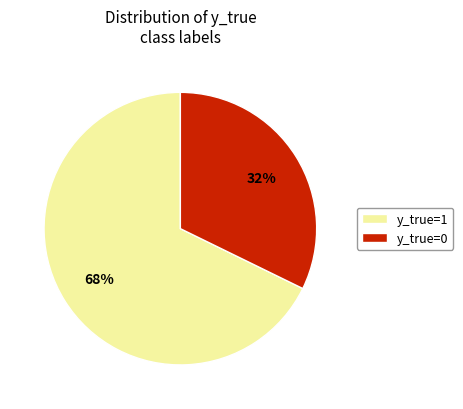

Rank the categories by value from highest to lowest.

y_true=1, y_true=0